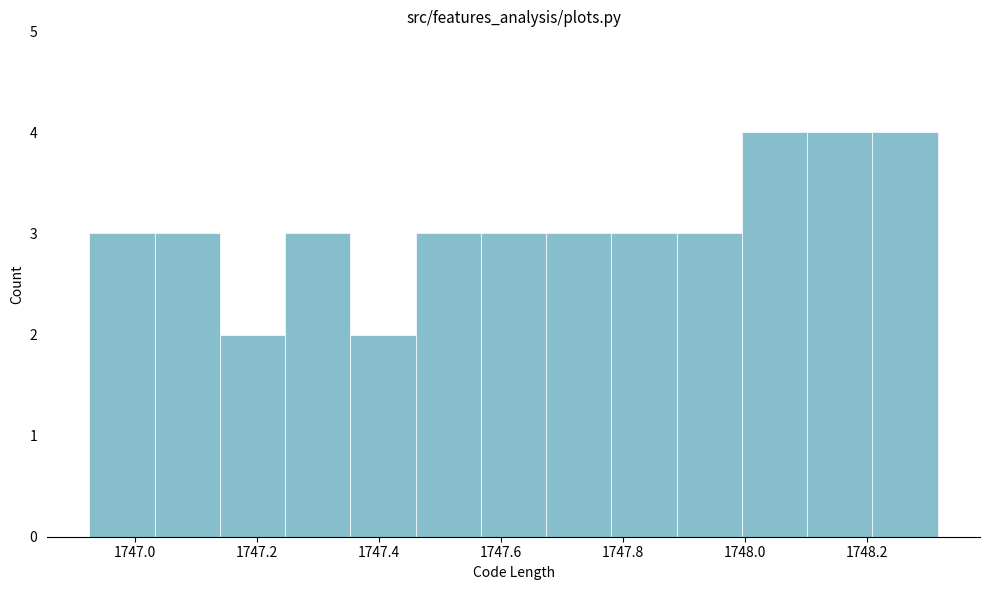

Reading left to right, transcribe this chart: for each bar, give the range it covers on the x-axis and its height. Neither the bar edges nor the heights are printed on the chart, so give them approximately, as read against the axes.

1746.92 to 1747.04: 3
1747.04 to 1747.14: 3
1747.14 to 1747.24: 2
1747.24 to 1747.36: 3
1747.36 to 1747.46: 2
1747.46 to 1747.56: 3
1747.56 to 1747.68: 3
1747.68 to 1747.78: 3
1747.78 to 1747.88: 3
1747.88 to 1748.00: 3
1748.00 to 1748.10: 4
1748.10 to 1748.20: 4
1748.20 to 1748.32: 4